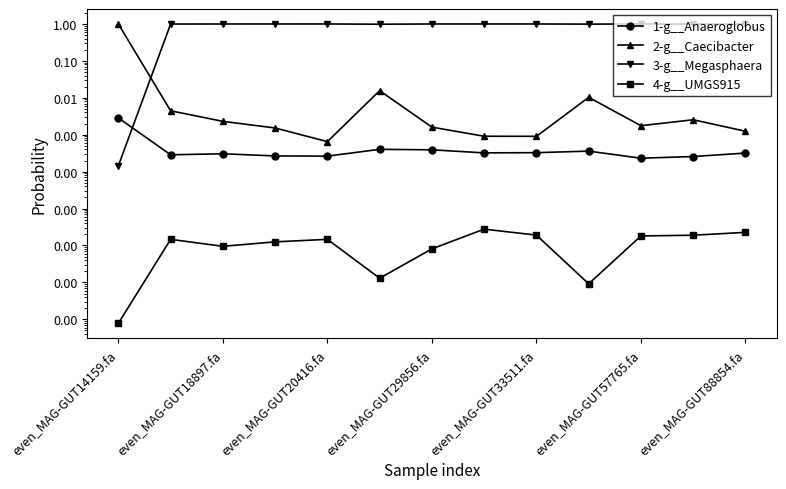

At which category is the sum across all series the highest?

even_MAG-GUT18897.fa